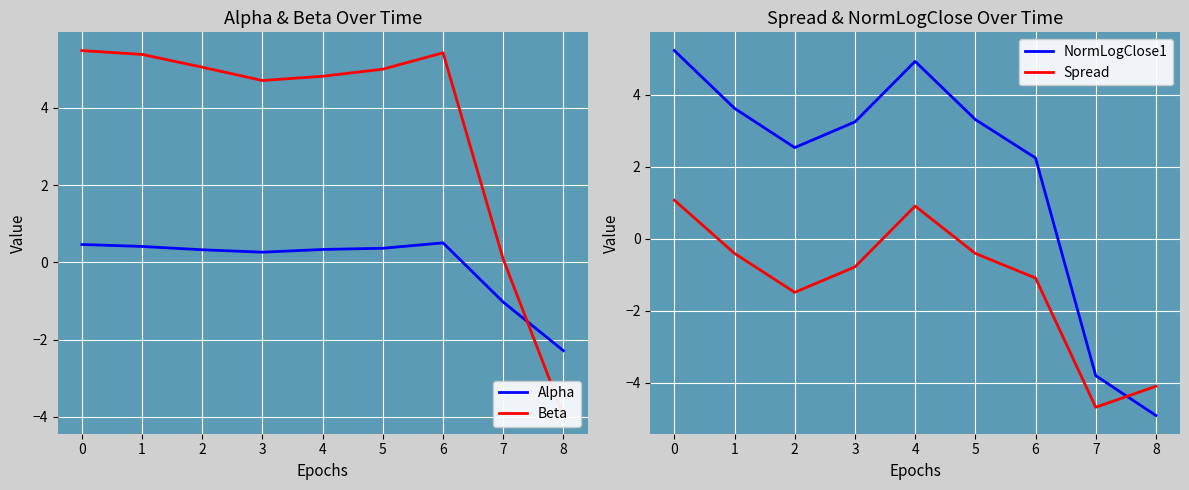

What is the value of the Spread point at the 9th from the left?

-4.1